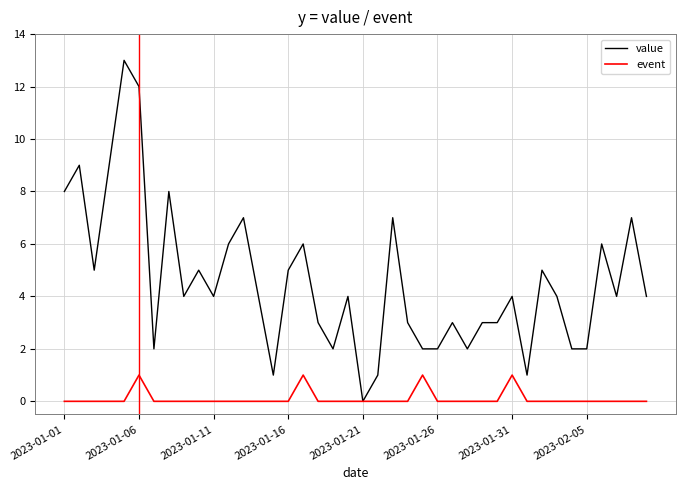

Reading left to right, extract all data points from this chart.

value: 8	9	5	9	13	12	2	8	4	5	4	6	7	4	1	5	6	3	2	4	0	1	7	3	2	2	3	2	3	3	4	1	5	4	2	2	6	4	7	4
event: 0	0	0	0	0	1	0	0	0	0	0	0	0	0	0	0	1	0	0	0	0	0	0	0	1	0	0	0	0	0	1	0	0	0	0	0	0	0	0	0